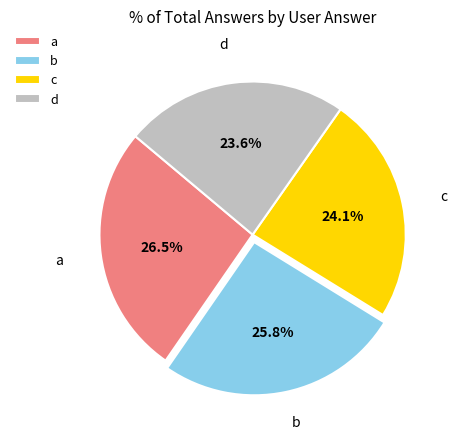

To the nearest percent, what portion does c represent?

24%